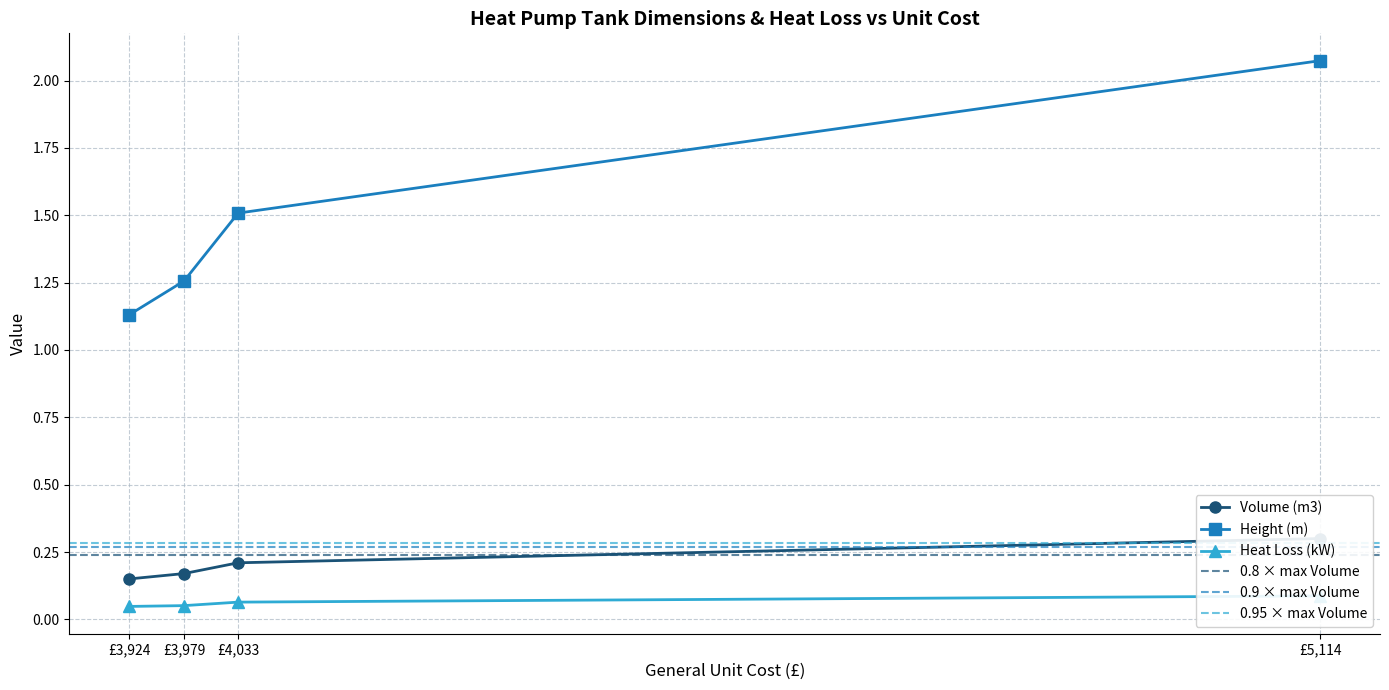

At which label does Height (m) reach its minimum?

£3,924